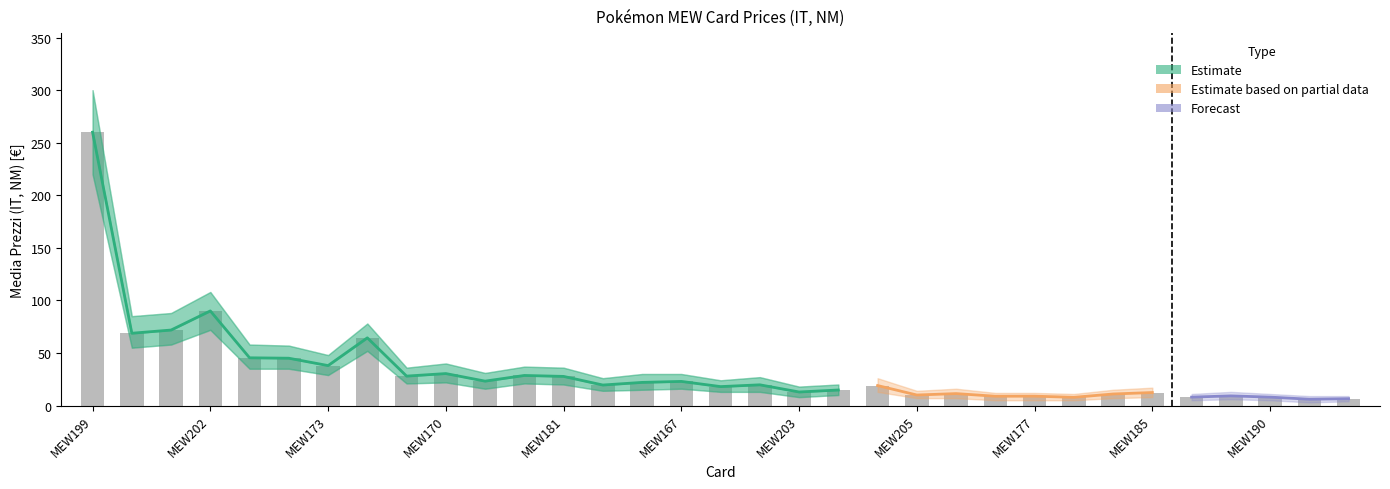

Which category has the lowest value in the lower_band series?

MEW178